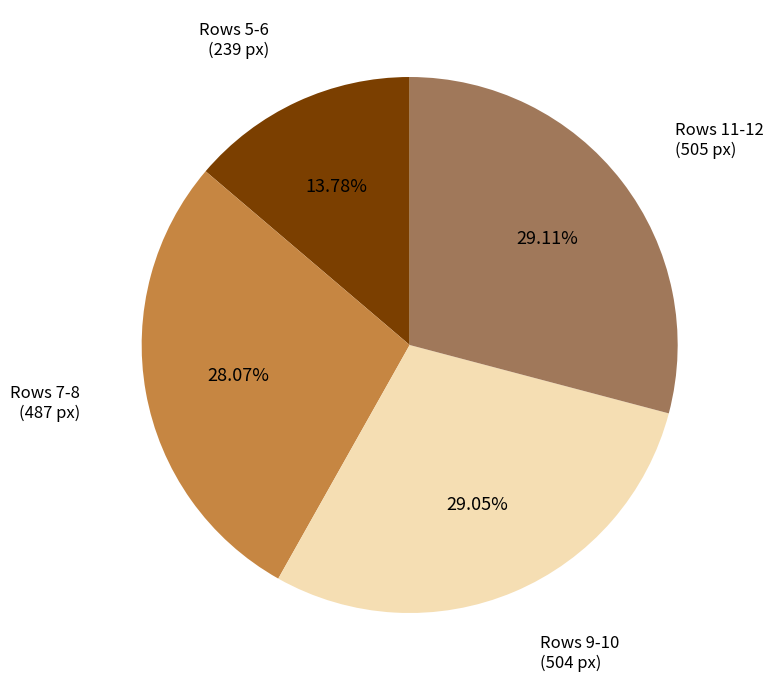

Is Rows 9-10 (504 px) the majority of the pie?

No